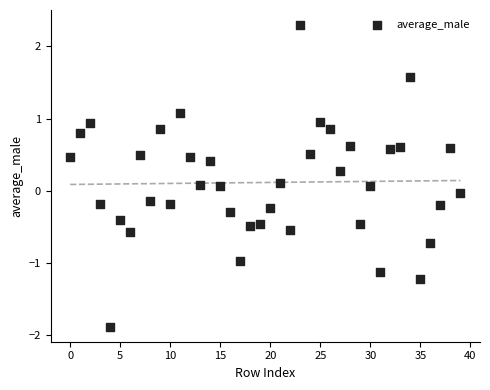

What is the range of Y values (max minus min)?

4.2